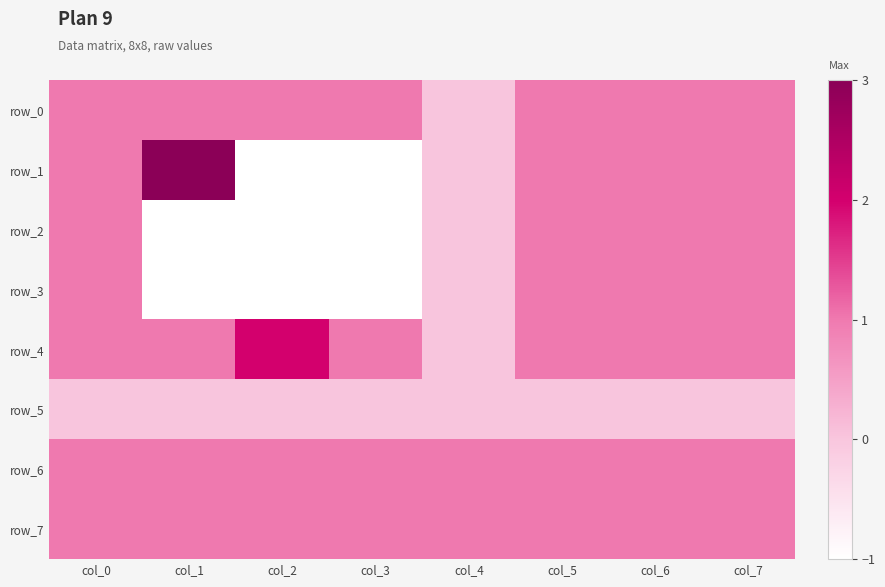

What is the maximum value shown in the chart?

3